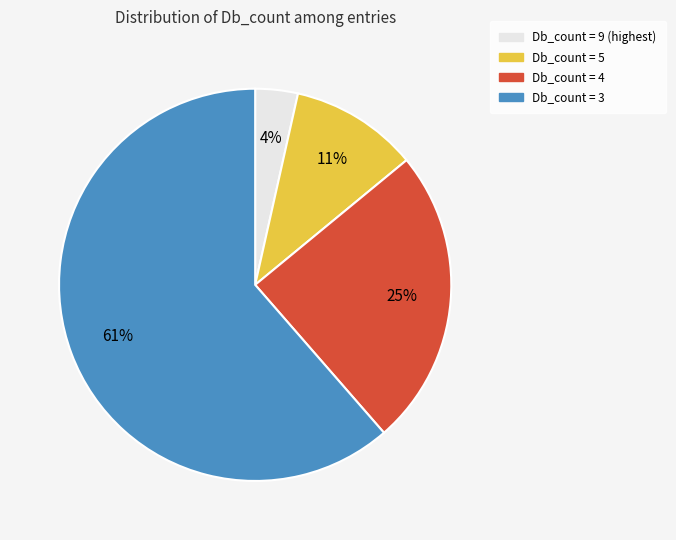

Is there any slice that represents more than half of the pie?

Yes